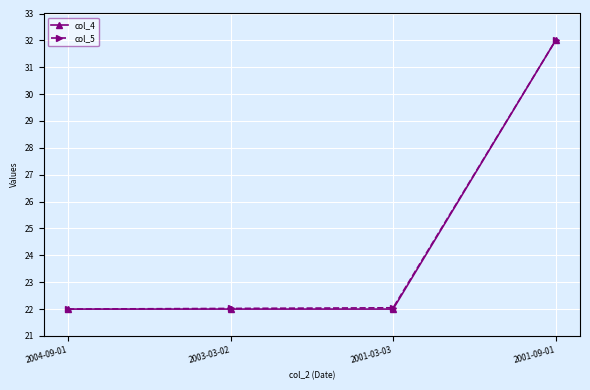

What position from the right is 2001-09-01?

1